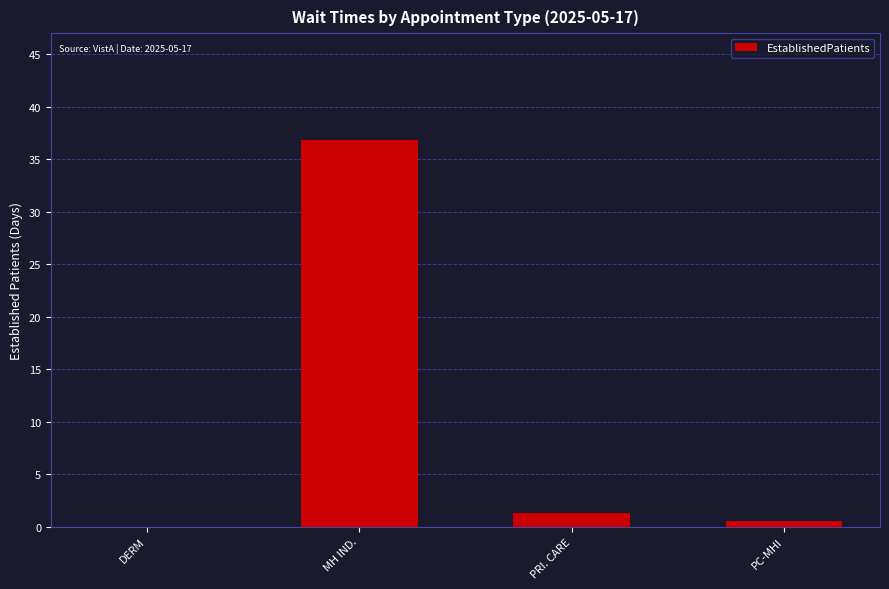

Reading right to left, transcribe all the data shown in this chart.

PC-MHI=0.5	PRI. CARE=1.3	MH IND.=36.8	DERM=0.0